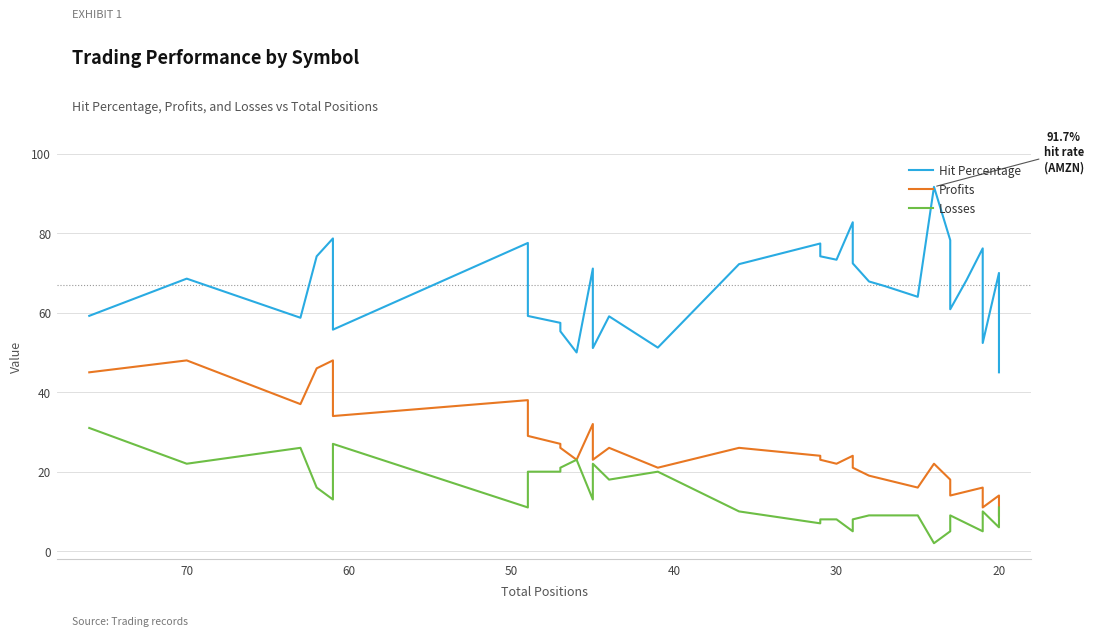

True or false: Losses has a value of 10.9 at 21.

False